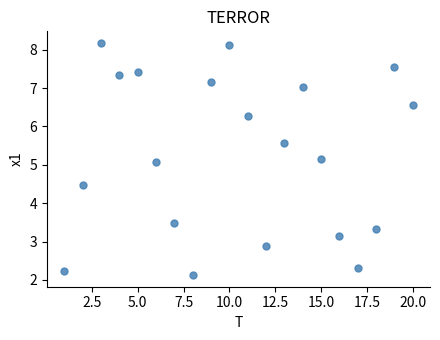

What is the range of Y values (max minus min)?

6.1